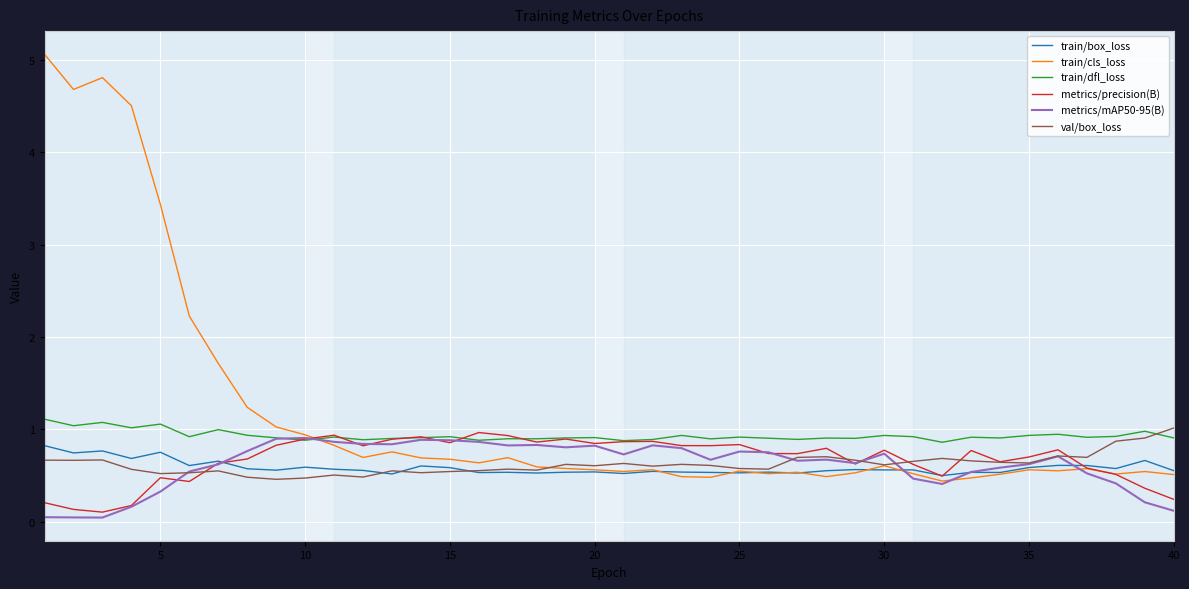

Does the chart display data point markers on the line(s)?

No